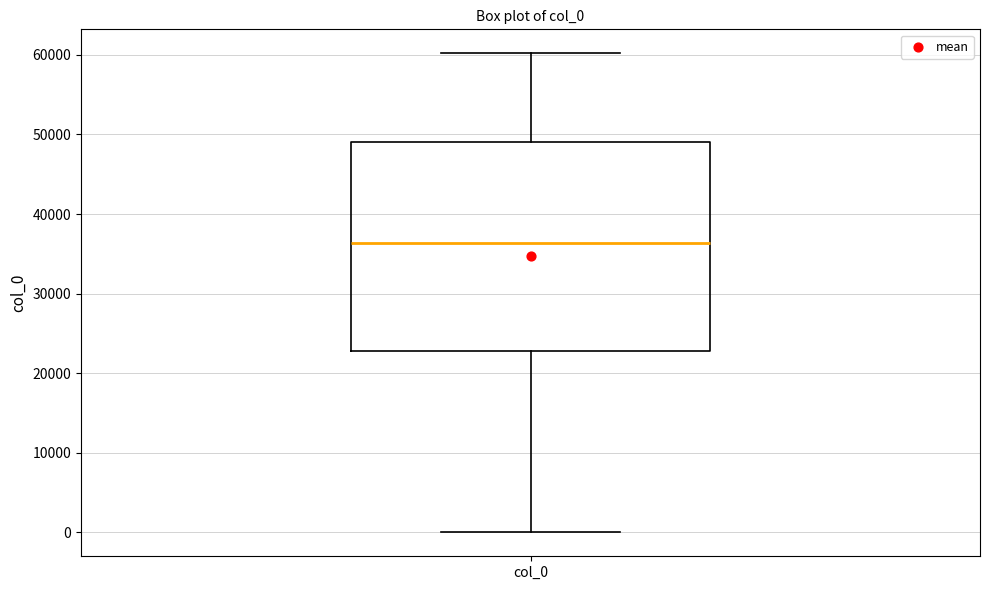

Where does the lower whisker of the box for col_0 end on the y-axis? The values are not printed on the chart, so give them approximately, as read against the axis.

0